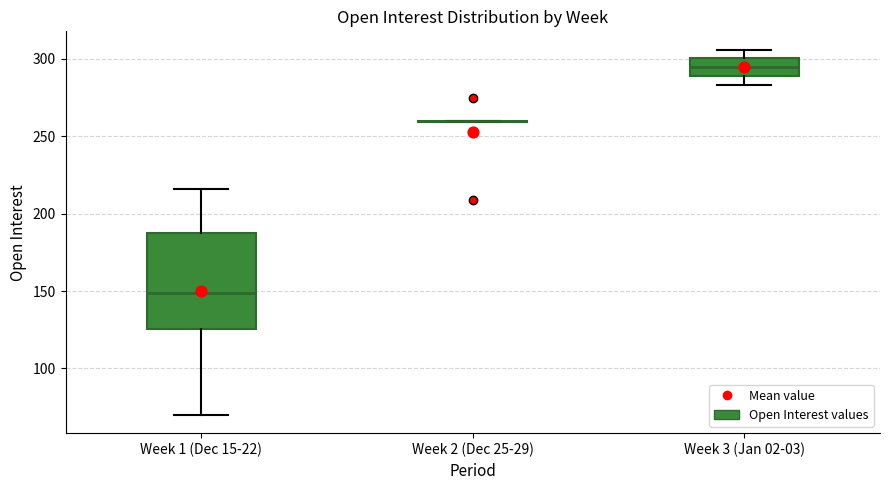

Reading left to right, transcribe this box plot: for each box, give where its median line is, the range the box spans, and where its two whiskers end, as read against the y-axis. The values are not printed on the chart, so give them approximately, as read against the axis.

Week 1 (Dec 15-22): median 150, box 125 to 190, whiskers 70 to 215
Week 2 (Dec 25-29): box collapsed to a line at 260, whiskers 260 to 260
Week 3 (Jan 02-03): median 295, box 290 to 300, whiskers 285 to 305